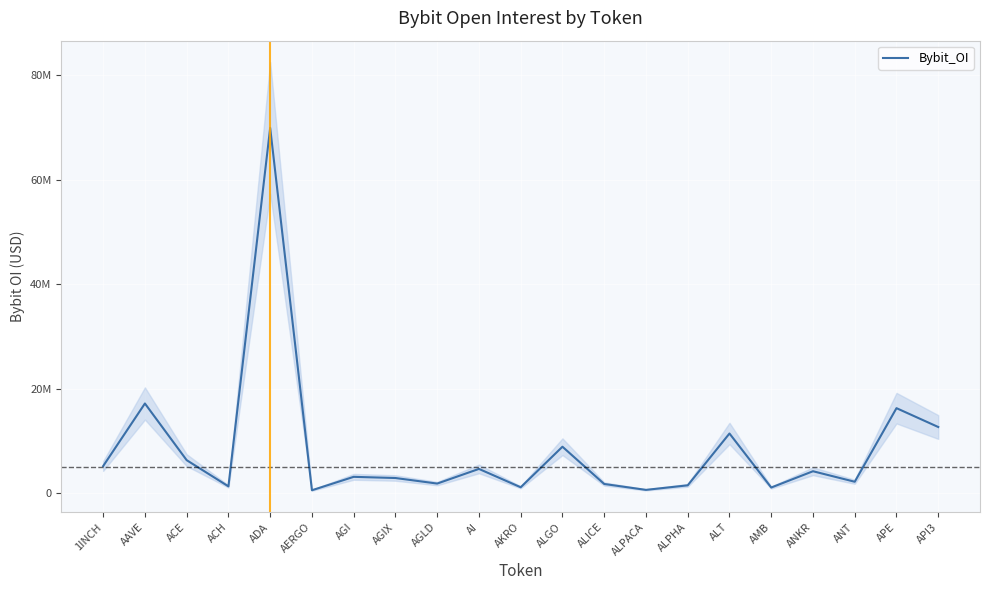

Where does the data first go above 3109070?

1INCH